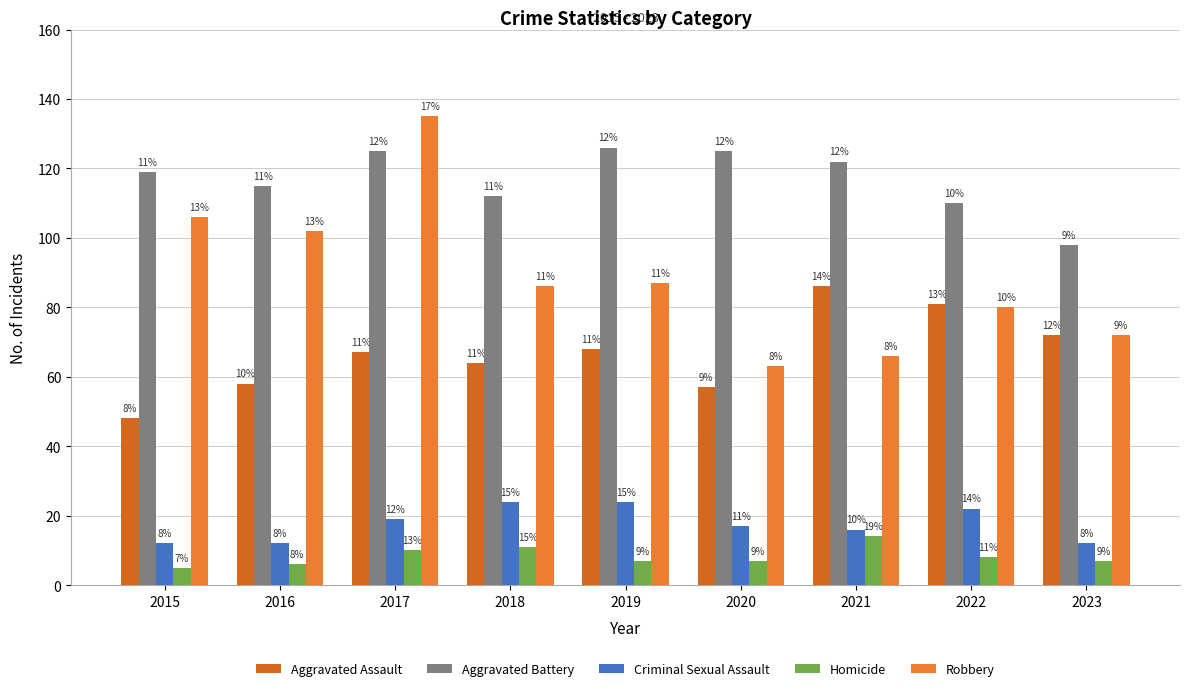

What is the total value across all series at 2023?

261